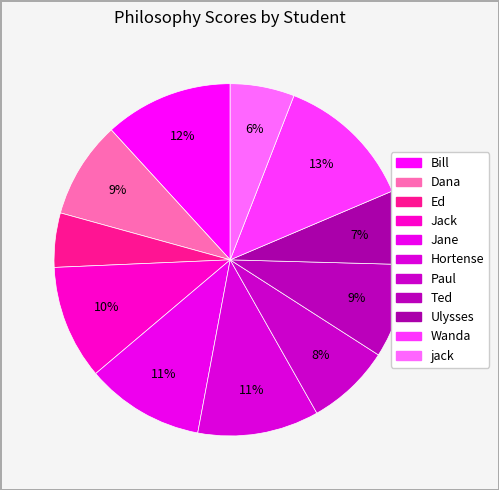

The Dana slice represents 1% of the pie. True or false?

False